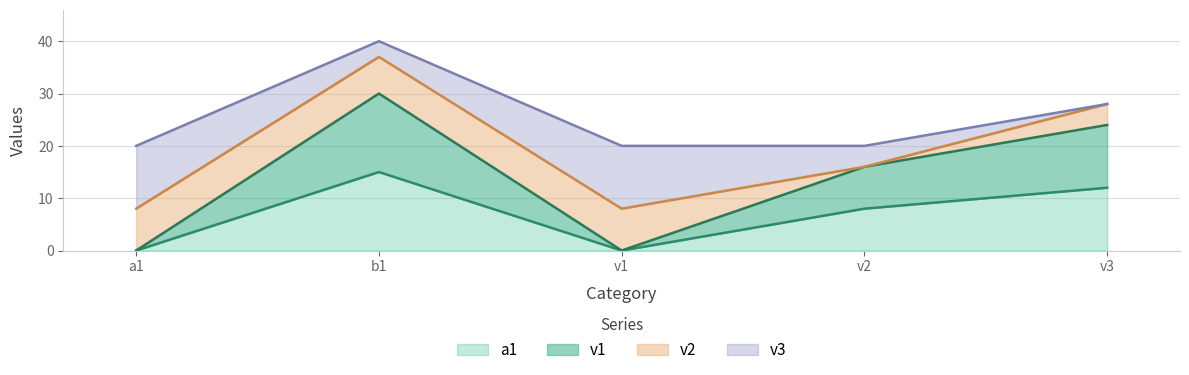

At which category does a1 reach its first local valley?

v1